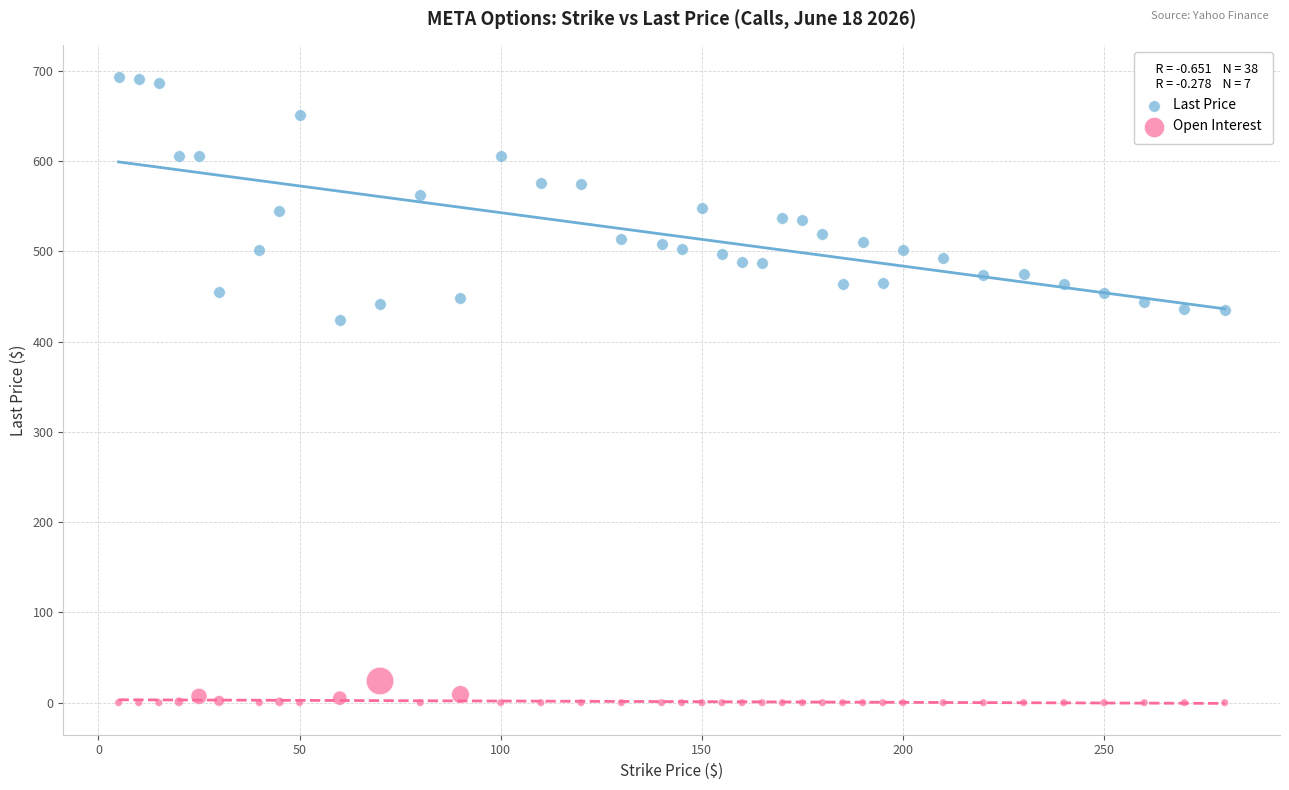

Which series has the widest spread of Y values?

Last Price